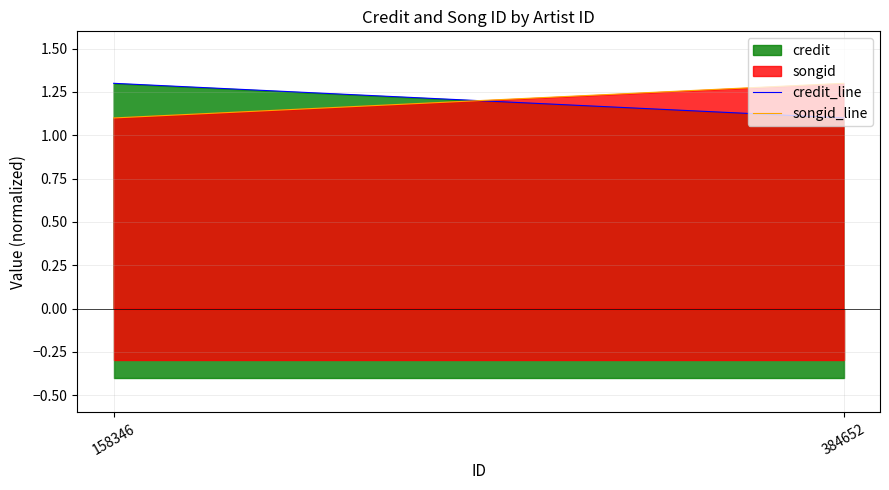

How many distinct data groups are displayed?

2